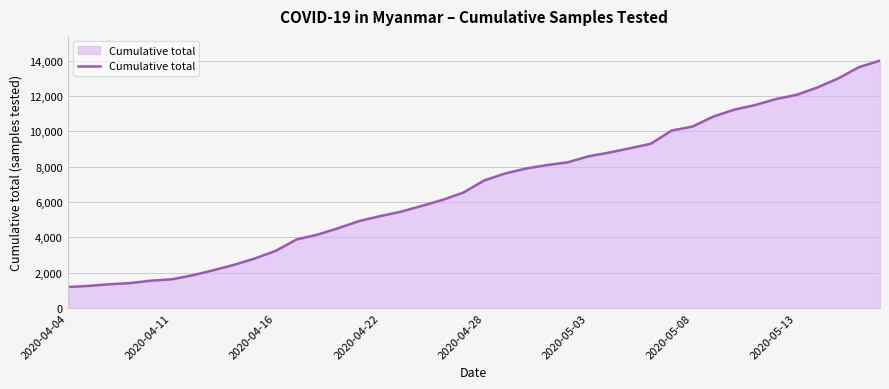

What is the sum of all values?

272909